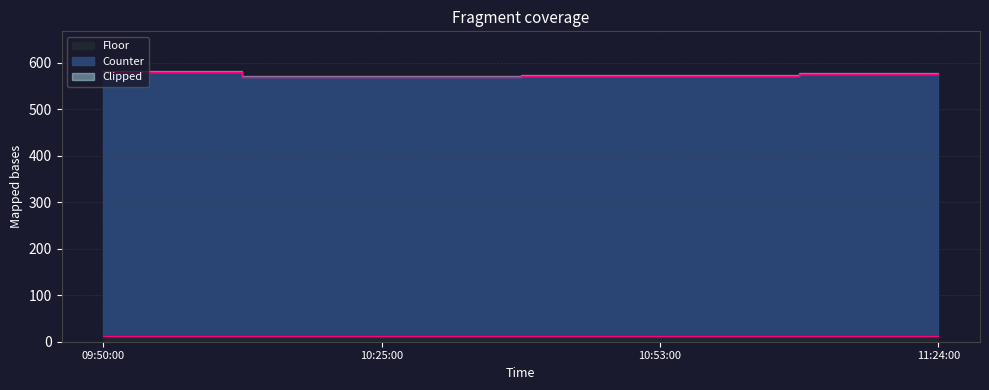

What is the greatest value displayed?

580.0